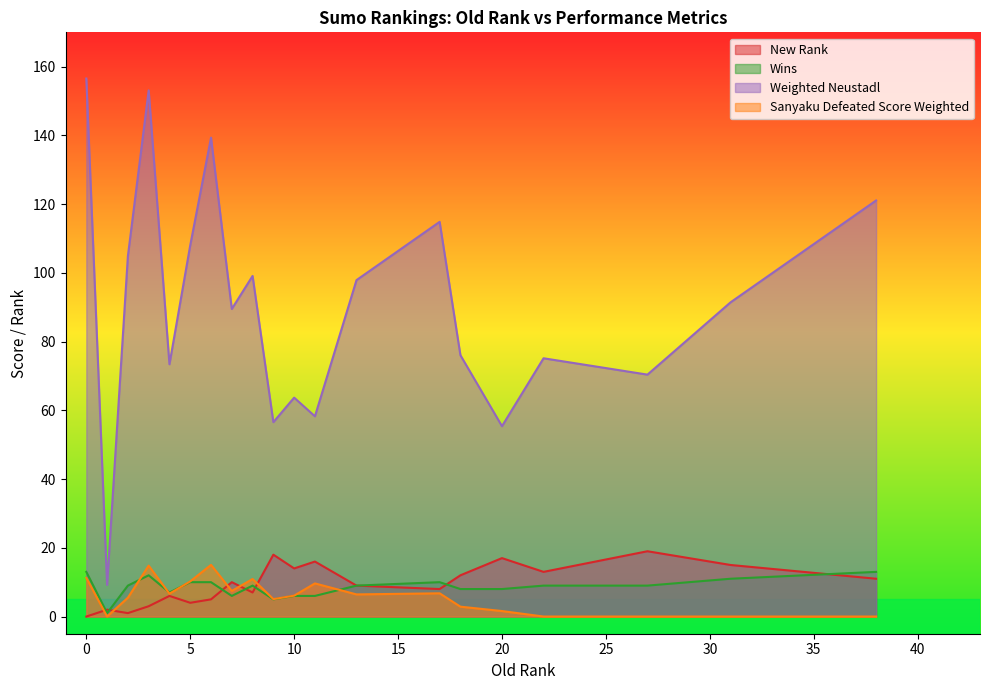

How many lines are shown in the chart?

4